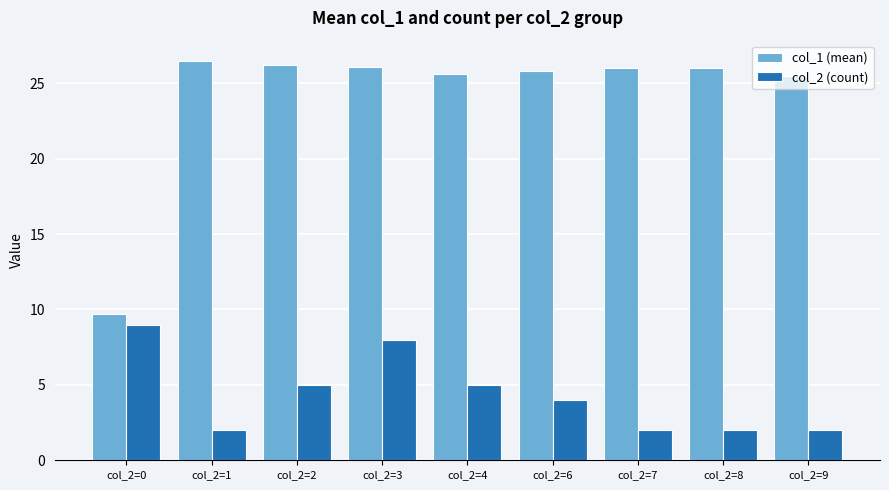

What are all the series names shown in the legend?

col_1 (mean), col_2 (count)